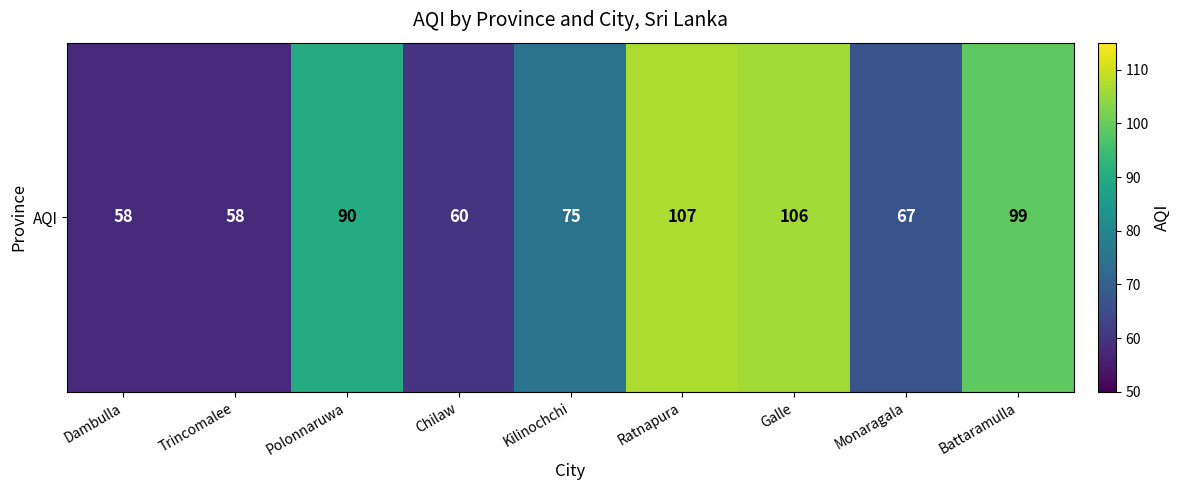

What is the change in value from Polonnaruwa to Kilinochchi?

-15